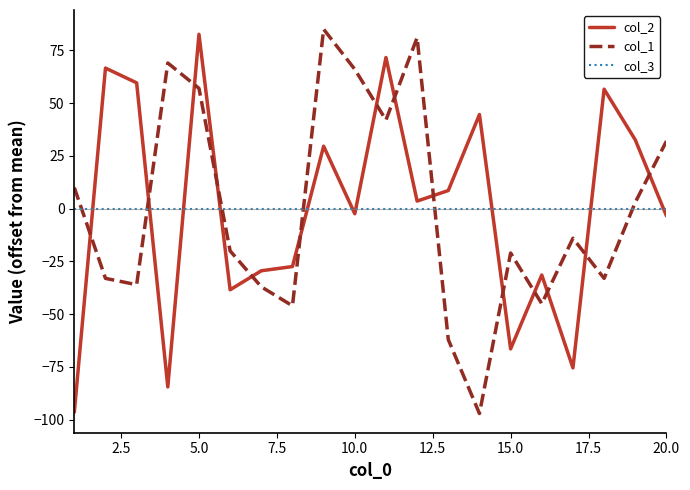

Which series ends up on top after the final intersection of col_1 and col_3?

col_1